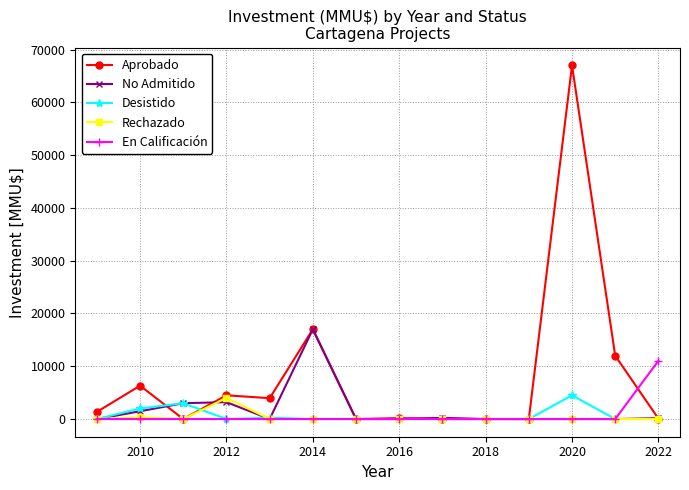

What is the maximum value shown in the chart?

66999